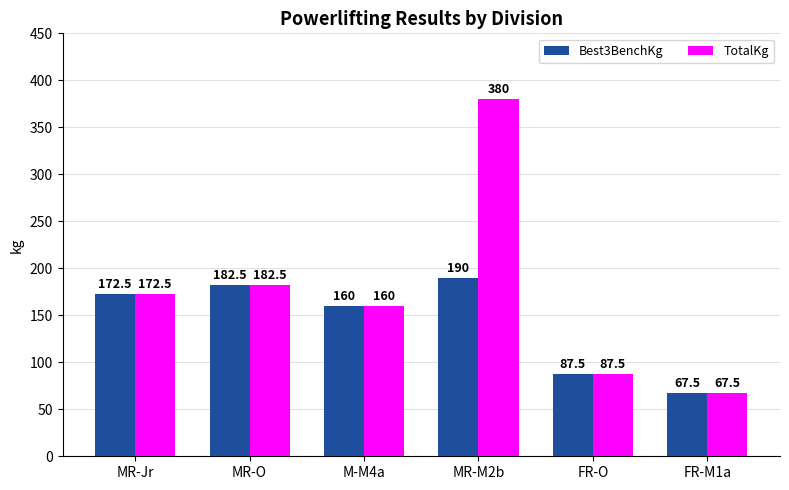

True or false: TotalKg has a value of 240.3 at MR-Jr.

False